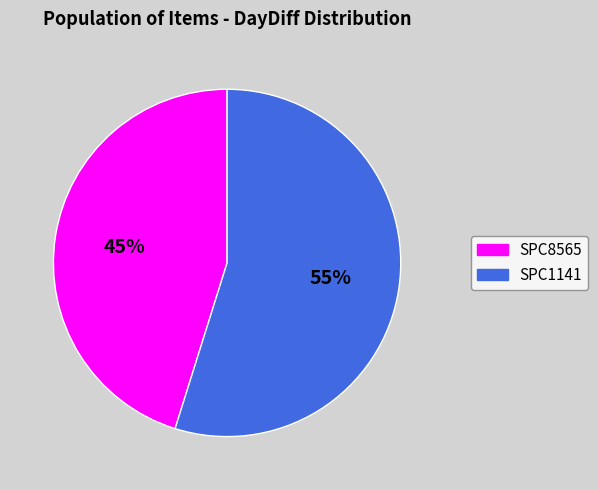

Which slice is the smallest?

SPC8565